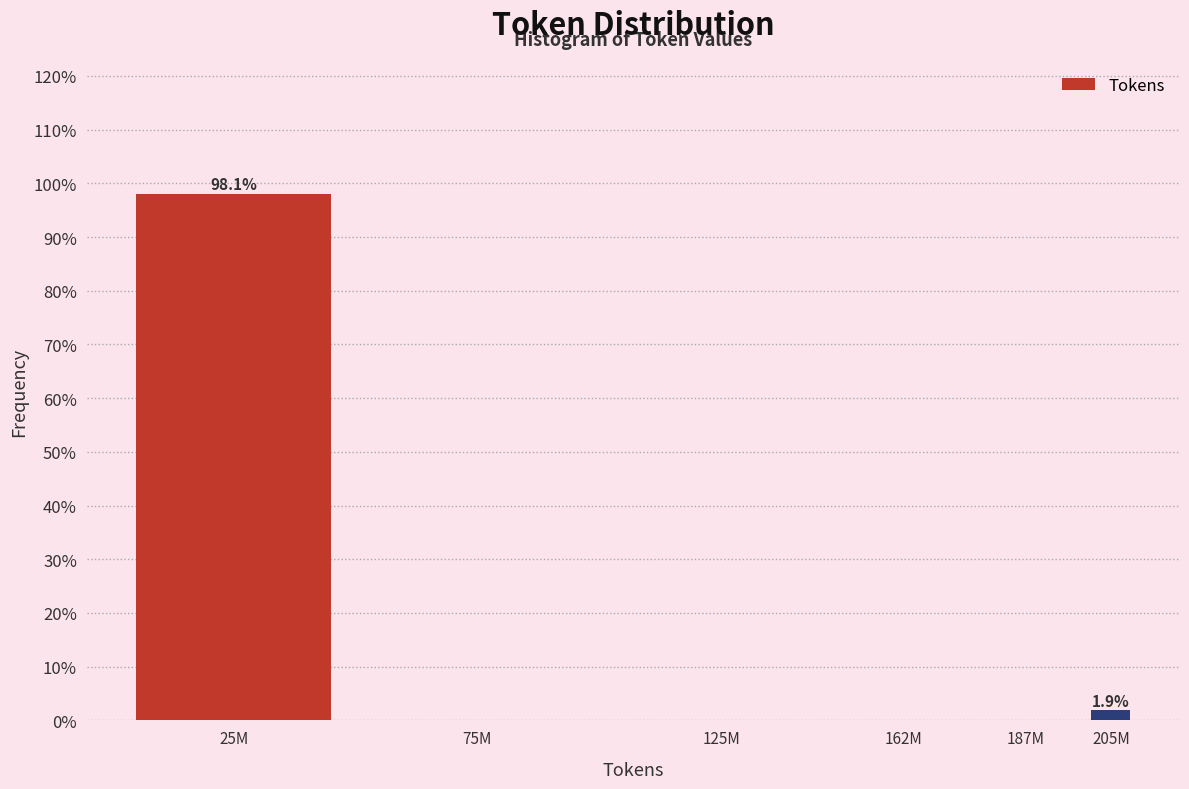

Reading left to right, extract all data points from this chart.

25M=98.1	75M=0.0	125M=0.0	162M=0.0	187M=0.0	205M=1.9